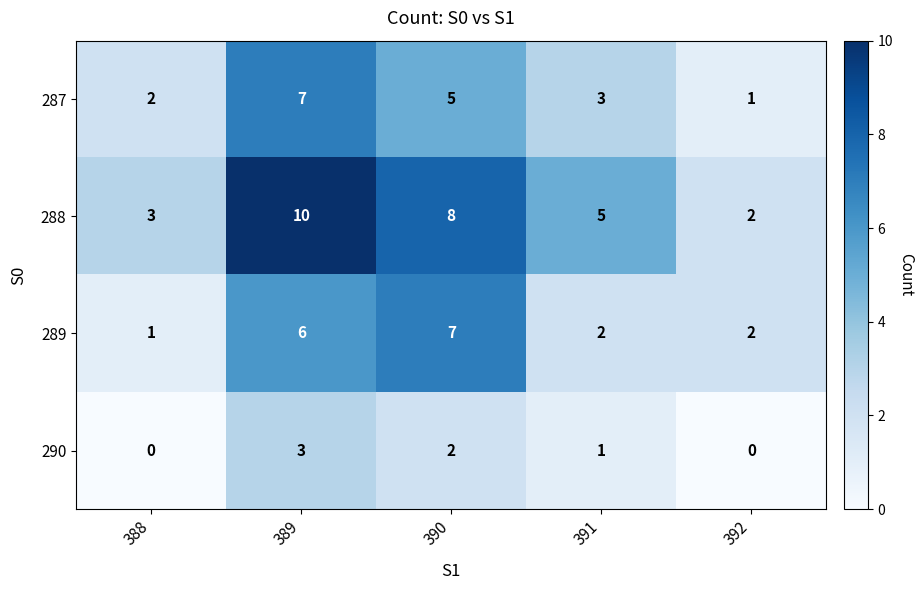

At which category is the sum across all series the highest?

389